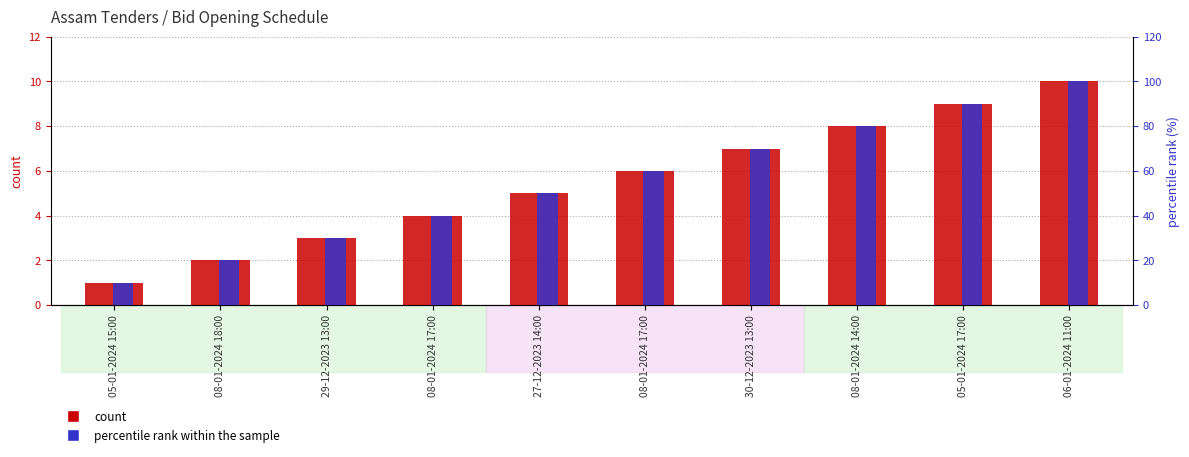

Count the count values in the range 3 to 8.

6